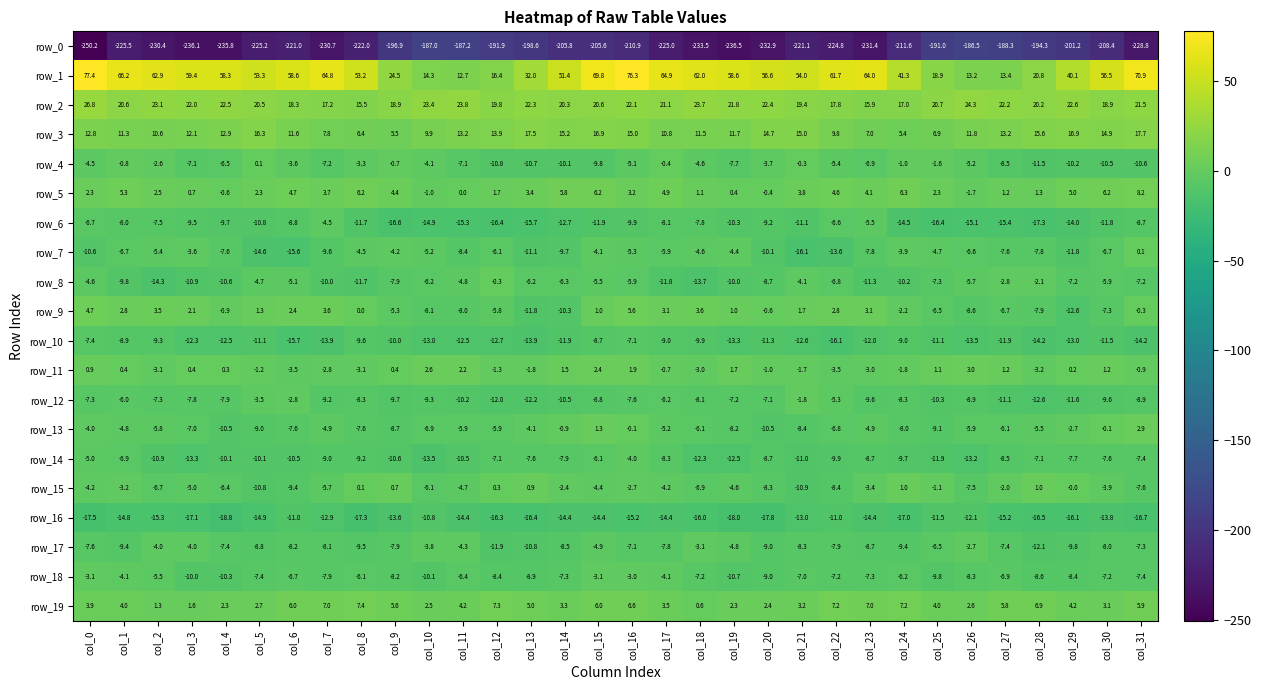

What is the total value across all series at col_5?

-235.6